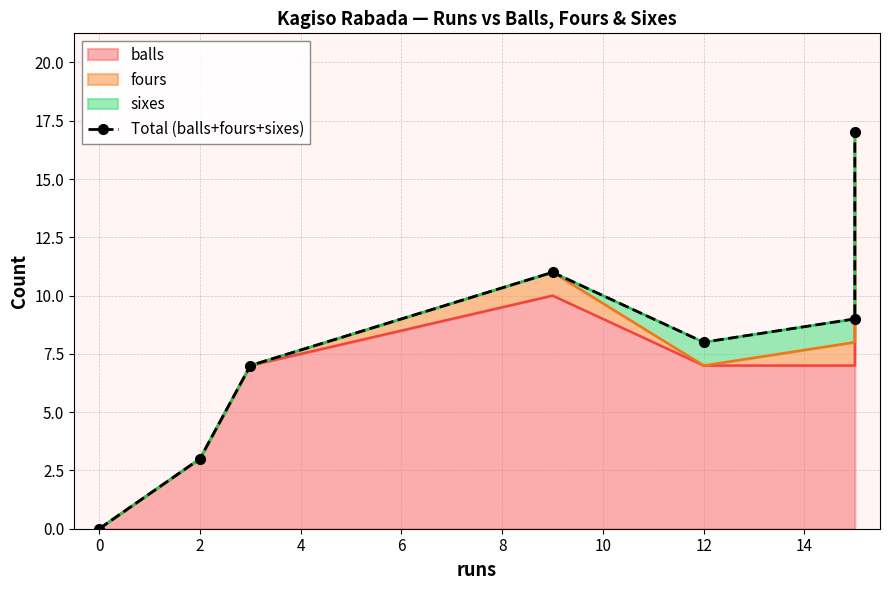

How many values are above zero?

6